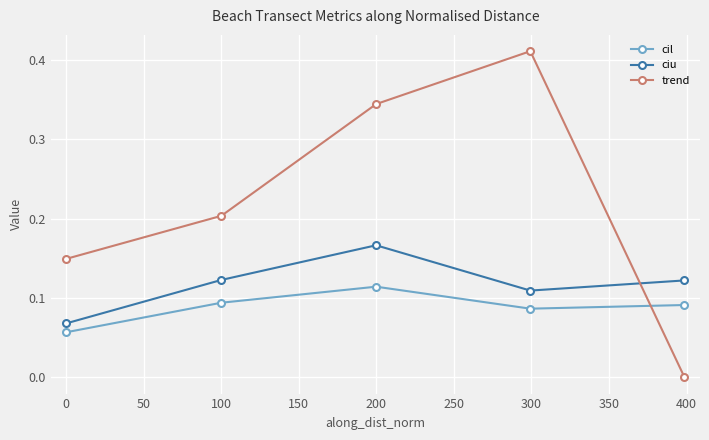

How many interior local peaks does the ciu series have?

1